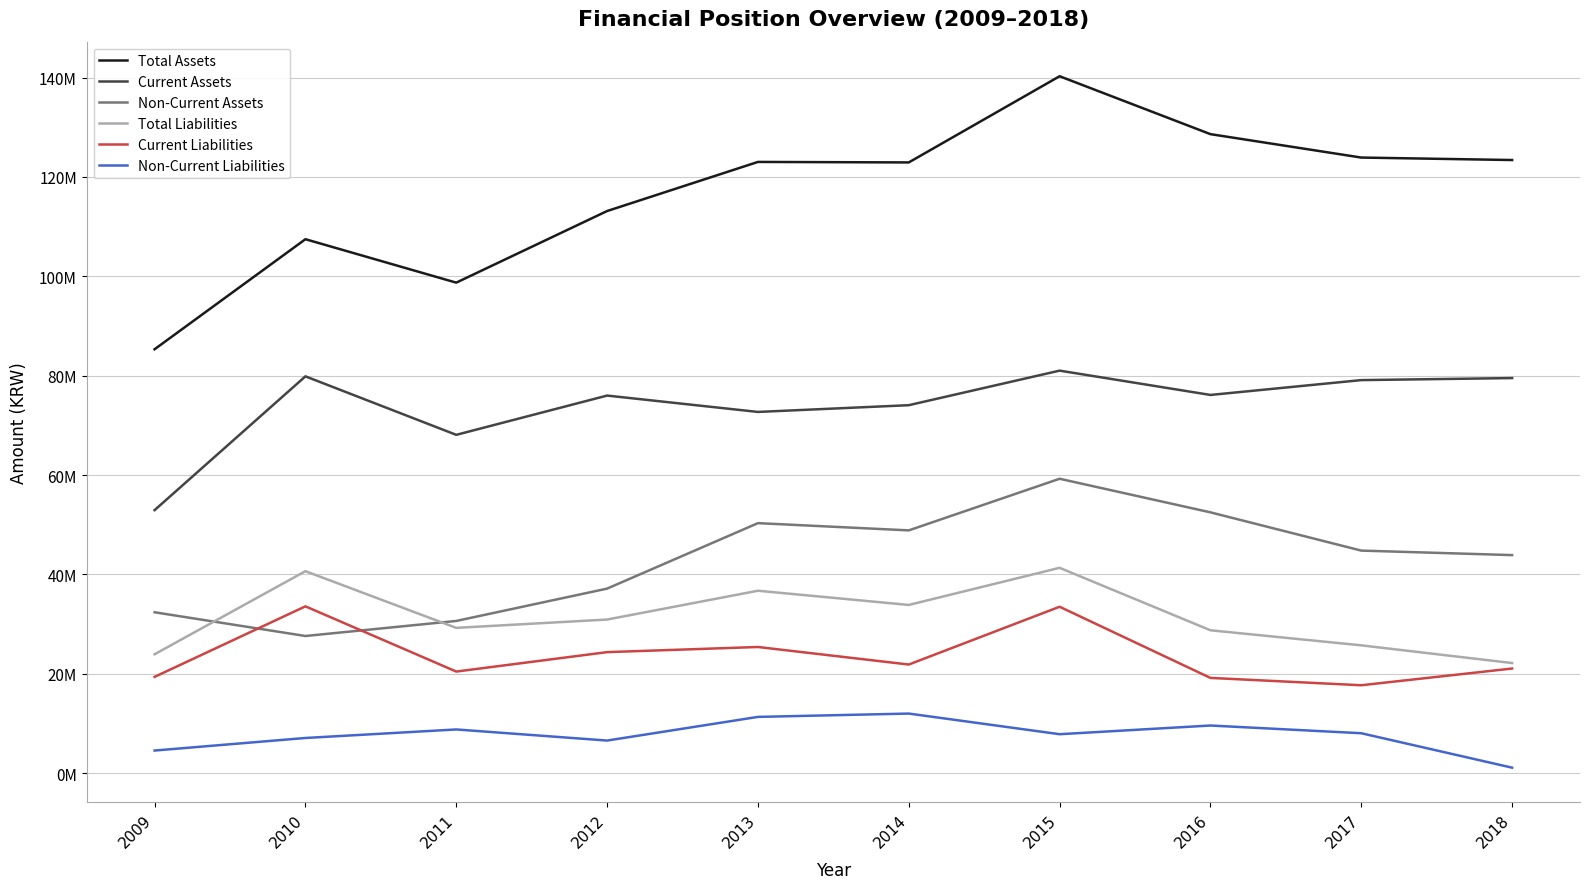

What are all the series names shown in the legend?

Total Assets, Current Assets, Non-Current Assets, Total Liabilities, Current Liabilities, Non-Current Liabilities